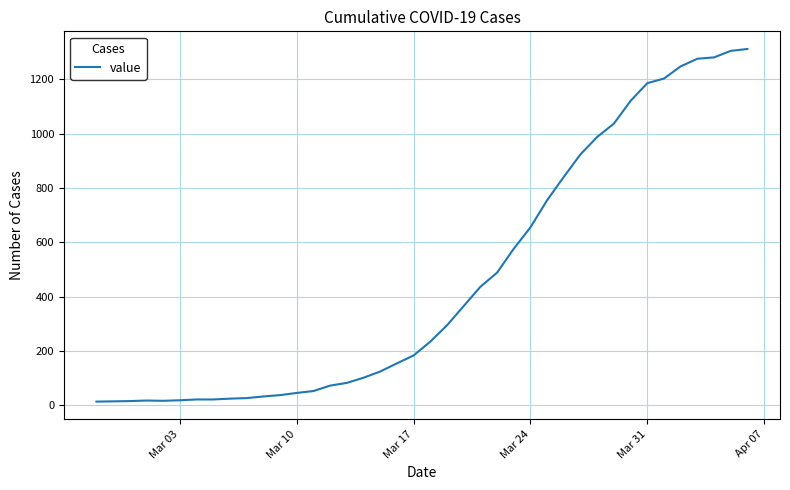

What is the greatest value displayed?

1312